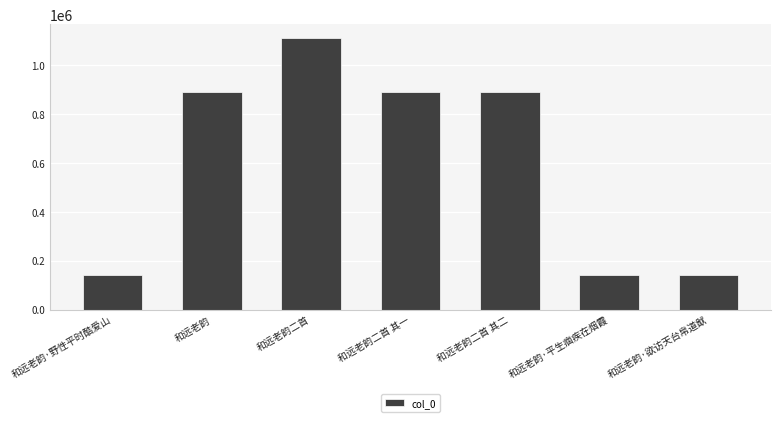

Is it true that the value at 和远老韵·欲访天台帛道猷 is 139251?

True